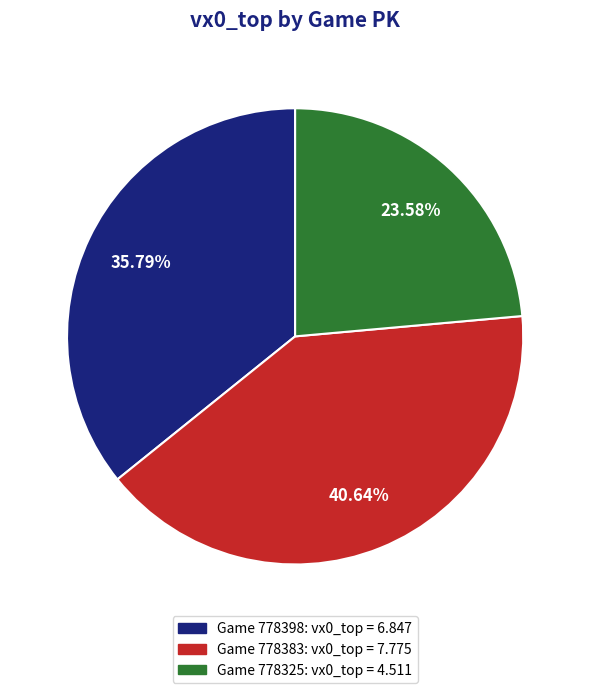

How many slices are in this pie chart?

3